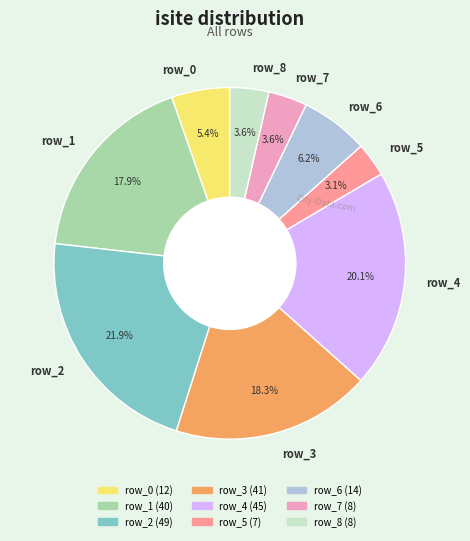

To the nearest percent, what is the difference between the largest and smallest slice percentages?

19%